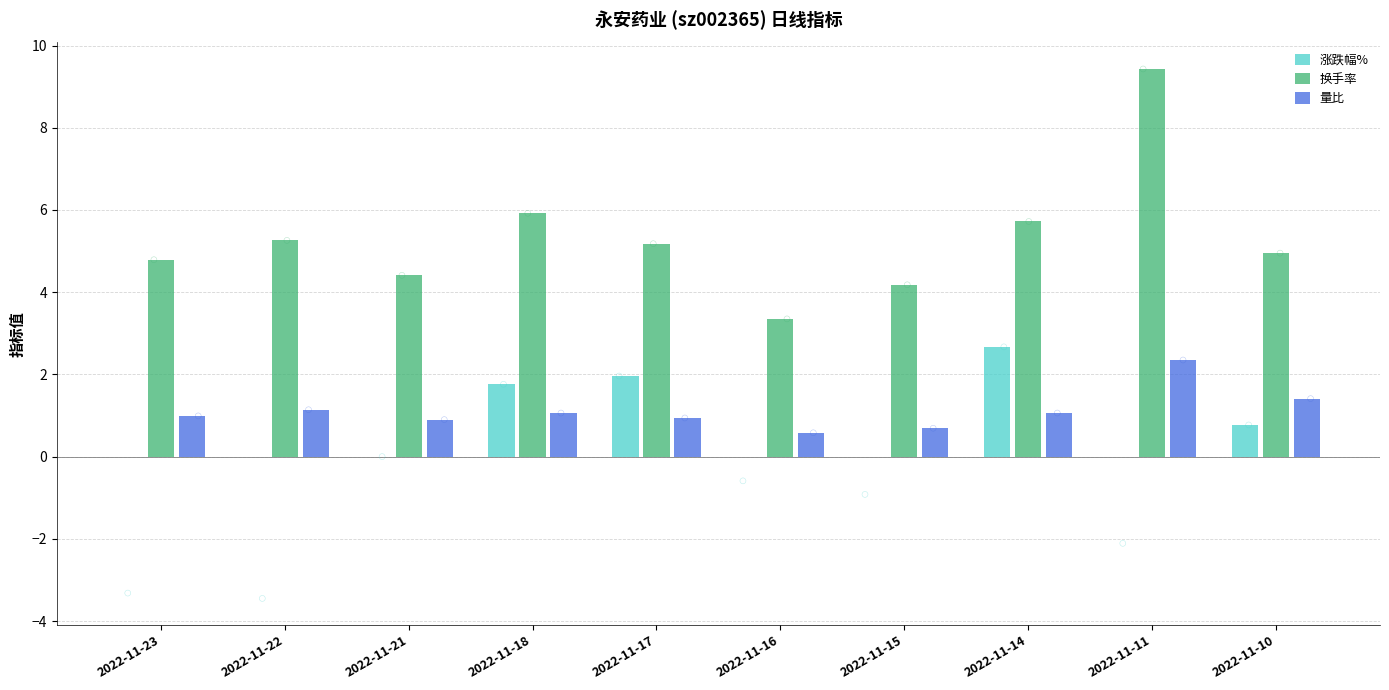

At how many categories does at least one series exceed 4?

9